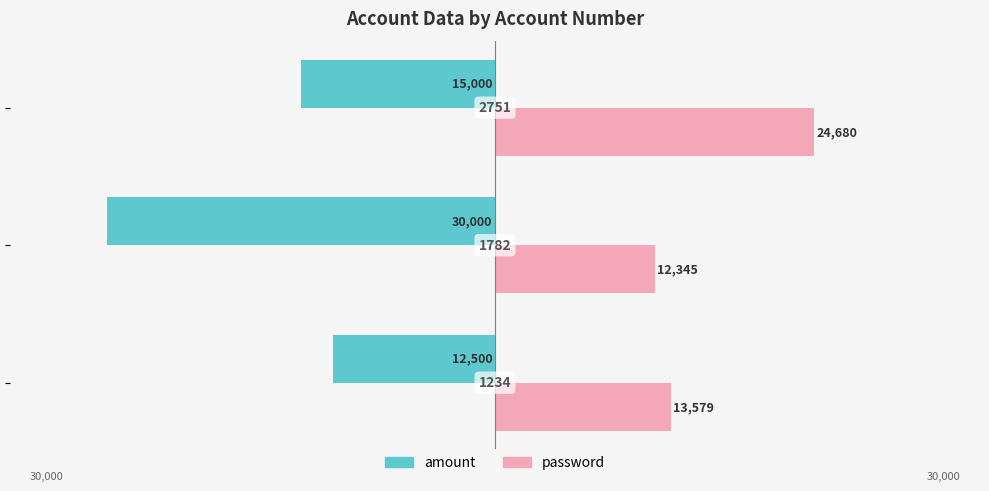

What are all the series names shown in the legend?

amount, password